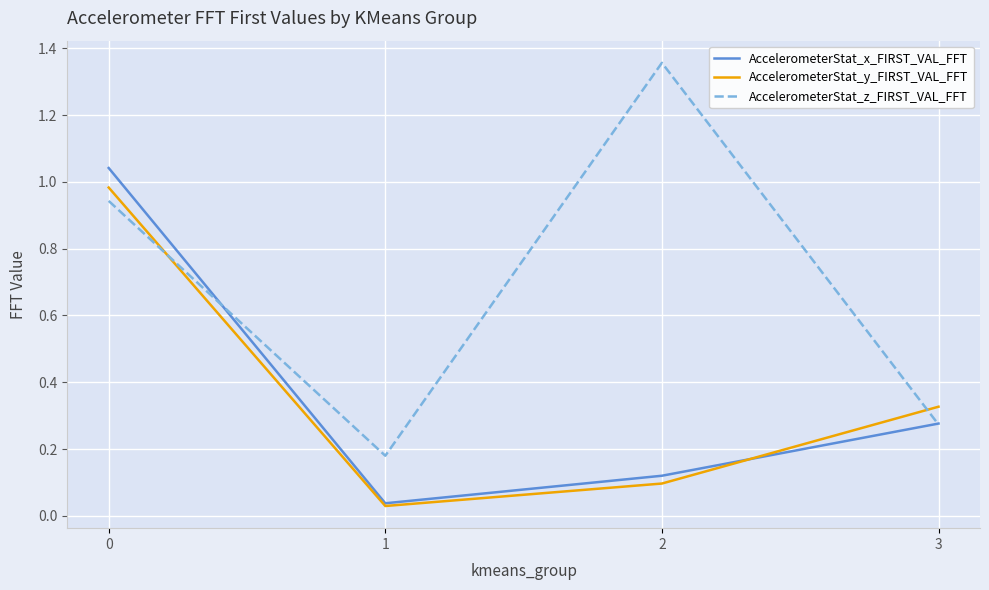

How many intersections are there between AccelerometerStat_y_FIRST_VAL_FFT and AccelerometerStat_z_FIRST_VAL_FFT?

2